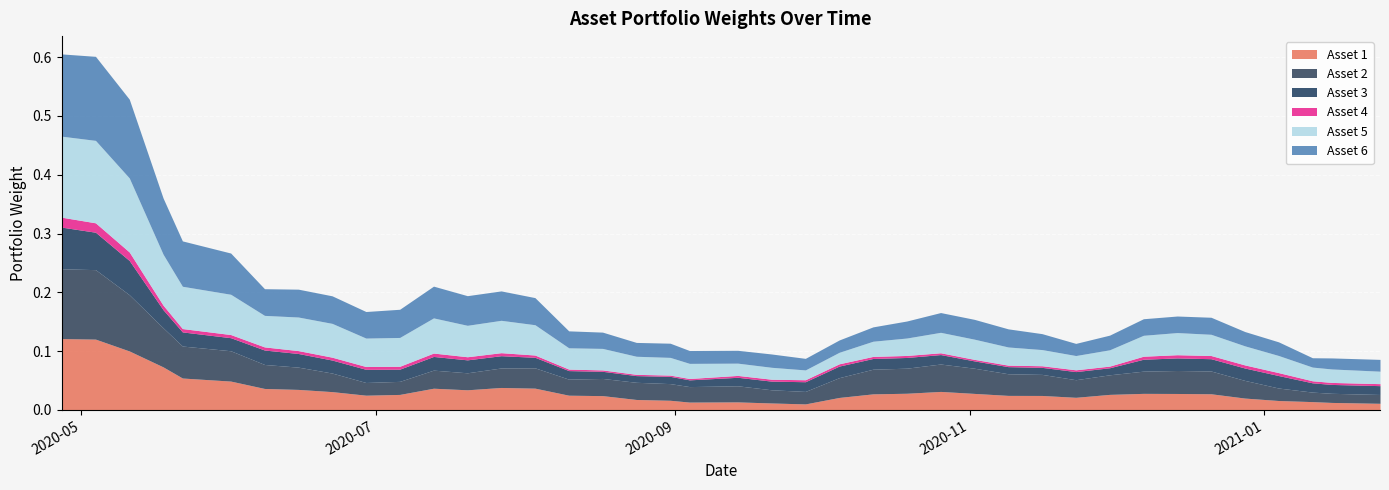

The value of Asset 5 at 37 is 0.0. True or false?

False